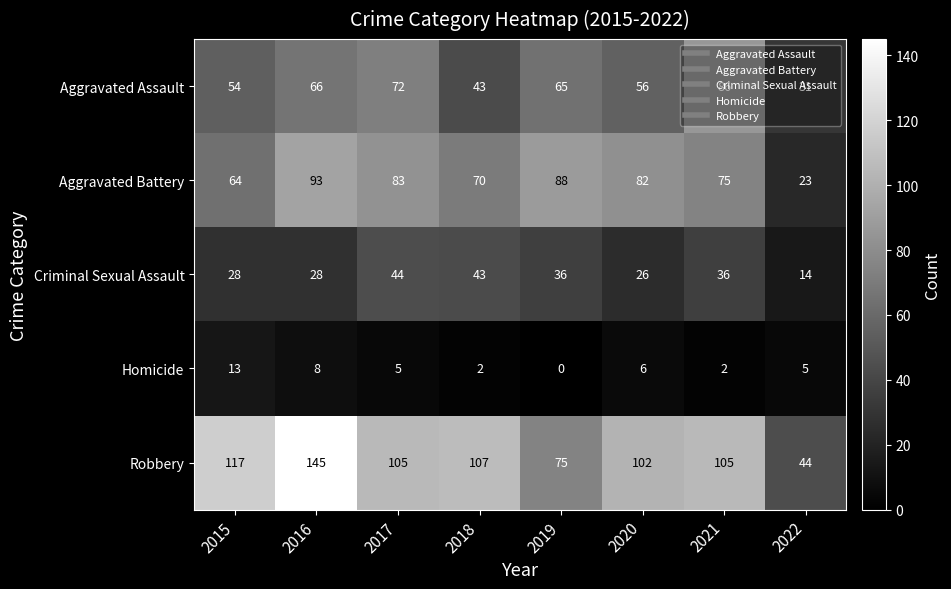

At which category is the sum across all series the highest?

2016